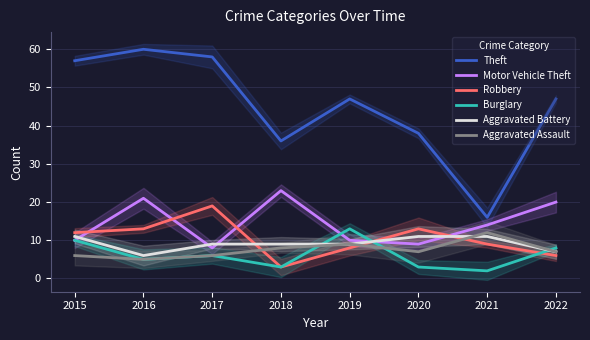

After their last crossing, which series has the higher values: Burglary or Robbery?

Burglary